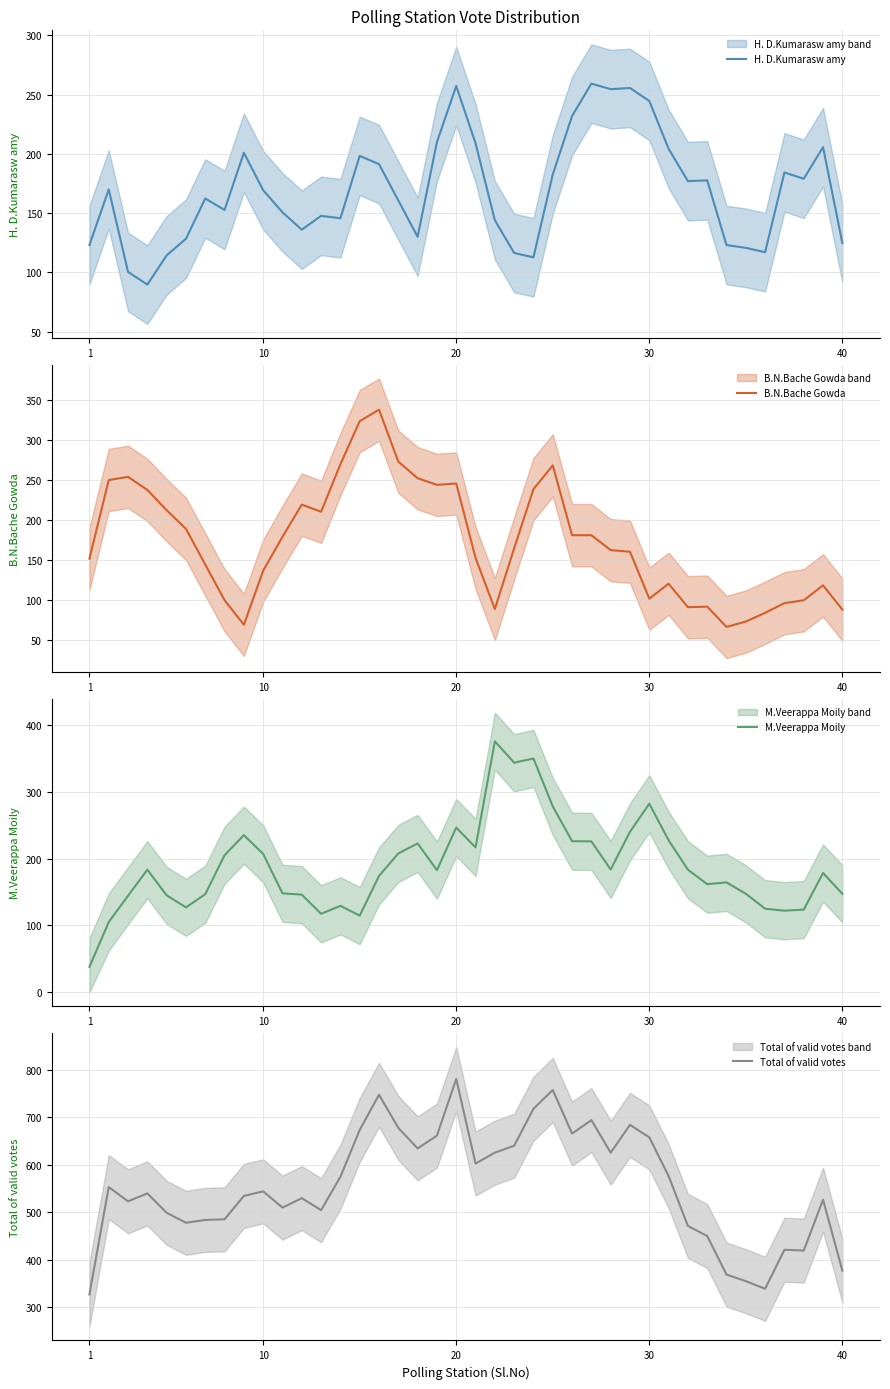

Reading left to right, transcribe all the data shown in this chart.

H. D.Kumarasw amy: 123.0	170.0	100.3	89.7	114.3	128.3	162.3	152.7	201.0	169.3	150.7	136.0	147.7	145.7	198.3	191.3	160.7	130.0	210.0	257.3	209.0	144.0	116.3	112.7	182.7	232.0	259.3	254.7	255.7	244.7	204.3	177.0	177.7	123.0	120.7	117.0	184.3	179.0	205.7	124.7
B.N.Bache Gowda: 152.0	250.3	254.3	238.0	212.7	189.3	144.7	100.0	69.3	137.0	179.3	219.7	210.7	270.0	324.0	338.3	273.3	252.7	244.3	246.0	153.0	89.0	165.0	239.0	268.7	181.3	181.3	162.7	160.7	102.0	120.7	91.3	92.0	66.7	73.3	84.3	96.3	100.0	118.7	88.3
M.Veerappa Moily: 38.0	105.0	144.3	183.3	145.0	127.0	146.7	205.0	235.0	207.0	148.0	146.0	117.3	129.3	114.7	174.0	207.7	222.7	182.7	246.3	216.7	375.3	343.3	349.7	278.0	226.0	225.7	183.7	240.0	282.0	227.3	183.3	161.7	164.3	147.3	125.0	122.0	123.7	178.3	147.3
Total of valid votes: 326.3	553.0	523.0	539.7	498.7	477.7	483.7	485.0	534.3	544.0	509.7	529.7	504.3	574.7	673.7	748.0	678.0	634.7	661.7	781.3	602.7	625.7	640.3	718.3	758.0	666.0	694.3	625.7	684.3	658.0	576.3	471.0	449.7	368.3	354.3	338.3	420.7	419.0	526.3	376.7